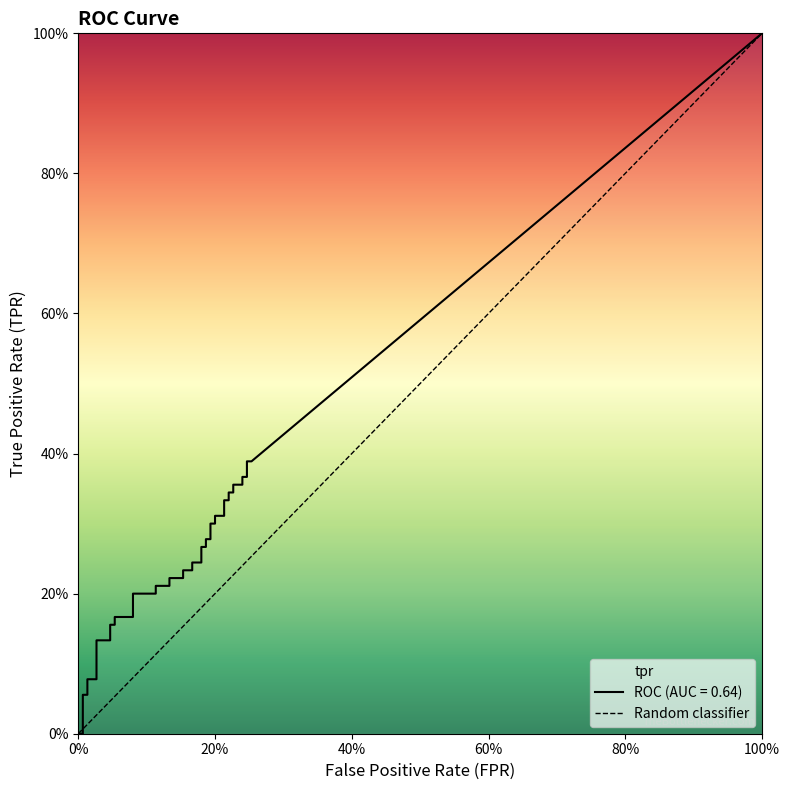

How many series are shown in this chart?

1